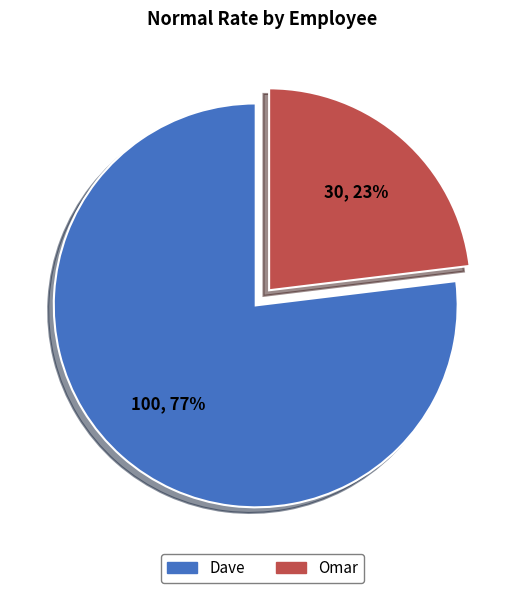

Combined, do Dave and Omar account for over 50%?

Yes